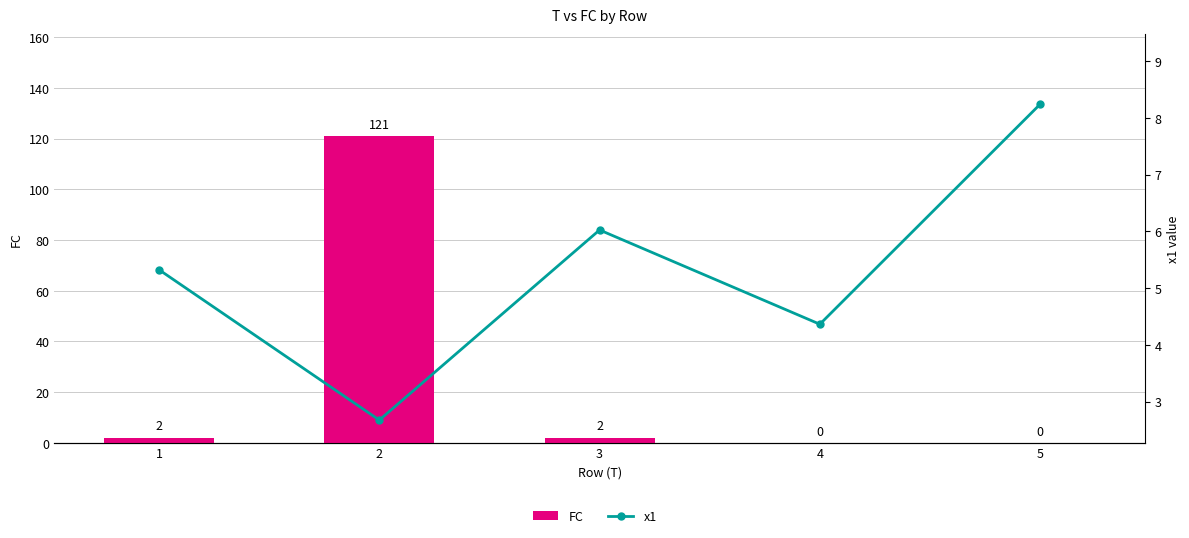

What is the total value across all series at 4?

4.4